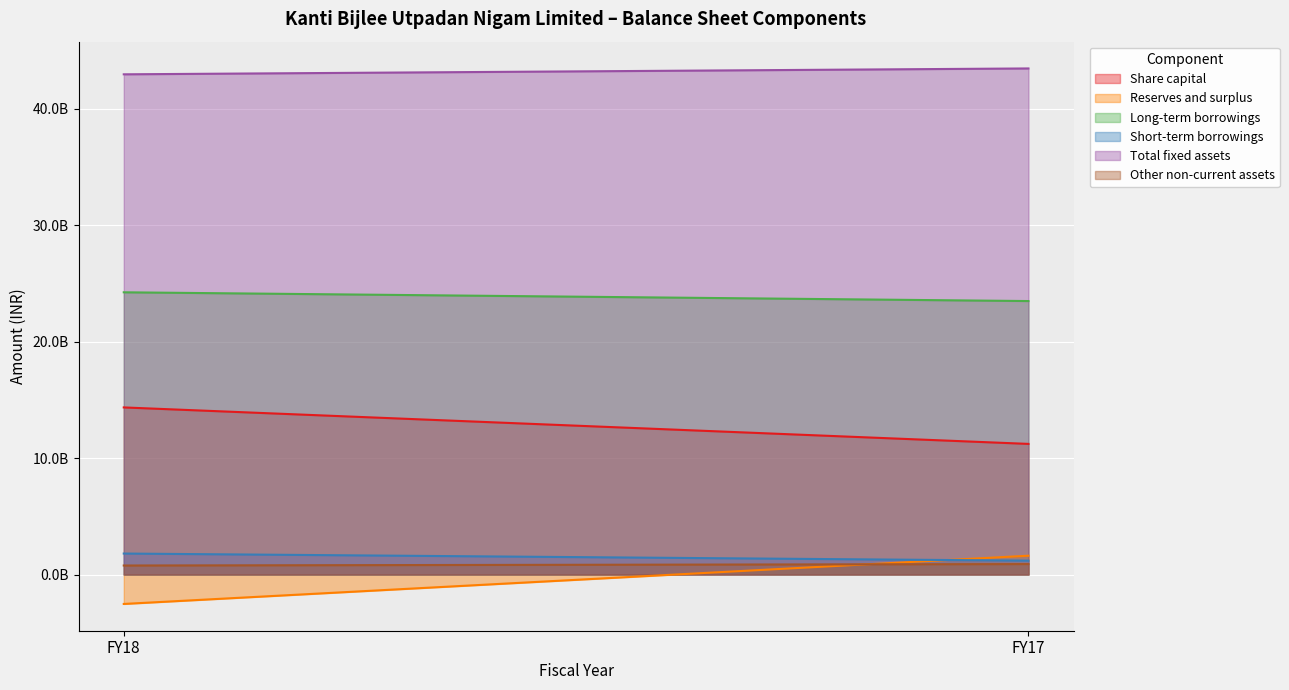

What are all the series names shown in the legend?

Share capital, Reserves and surplus, Long-term borrowings, Short-term borrowings, Total fixed assets, Other non-current assets